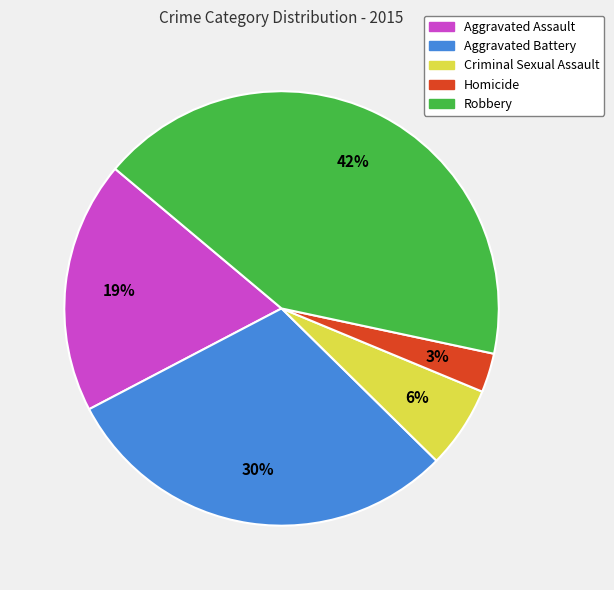

To the nearest percent, what is the difference between the Criminal Sexual Assault and Aggravated Battery slice percentages?

24%